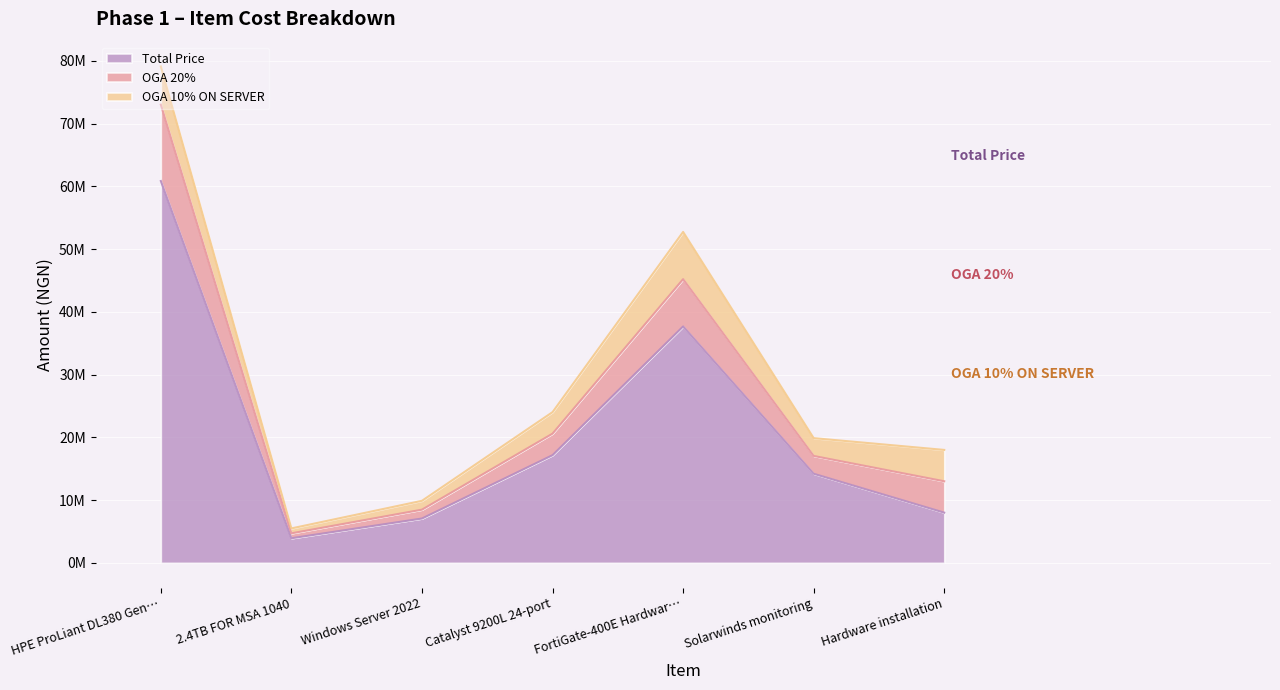

How many interior local peaks does the OGA 10% ON SERVER series have?

1